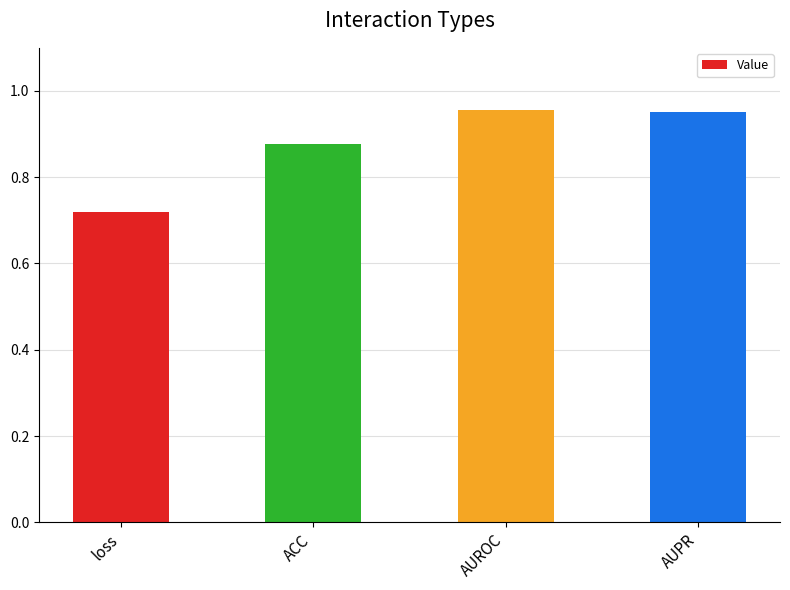

Which category has the lowest value across all series?

loss